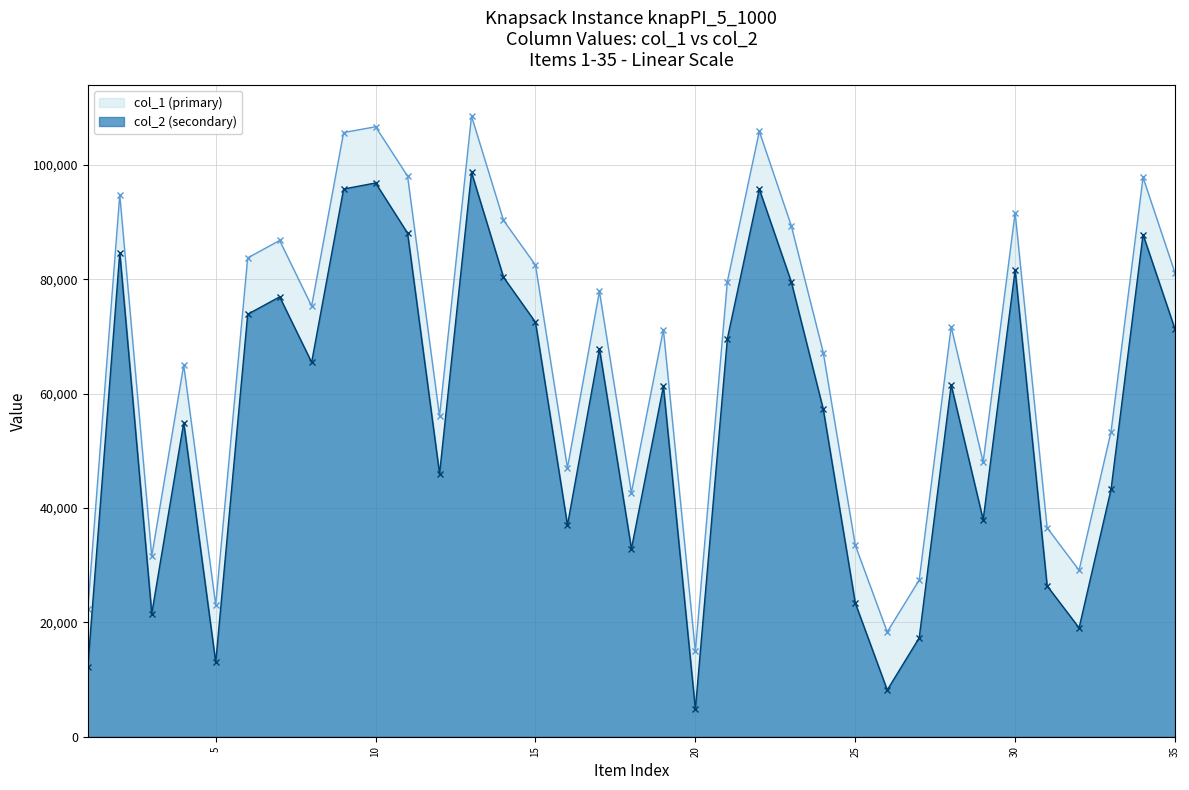

What is the minimum value shown in the chart?

4784